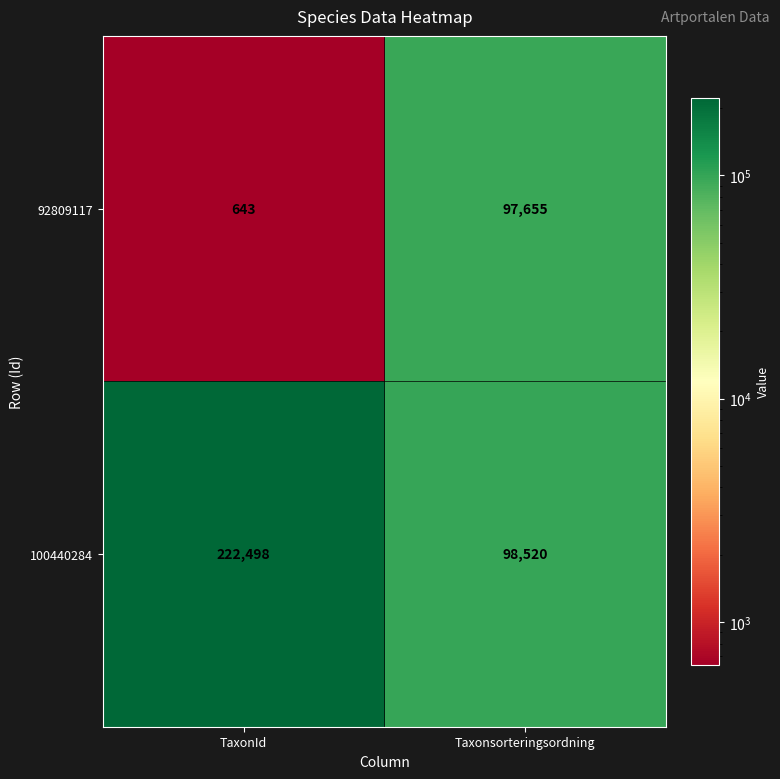

List the series in order of their peak value, highest first.

100440284, 92809117